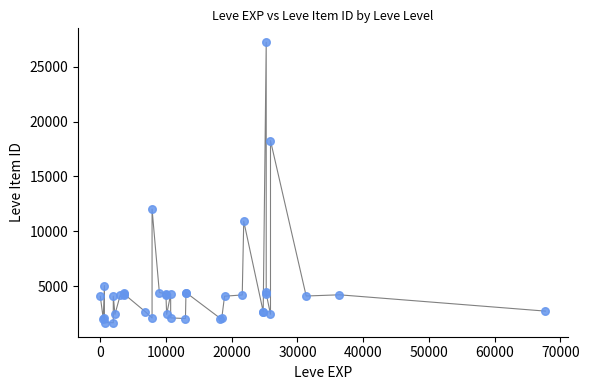

What Y value in the scatter plot is closest to 14448?

12018